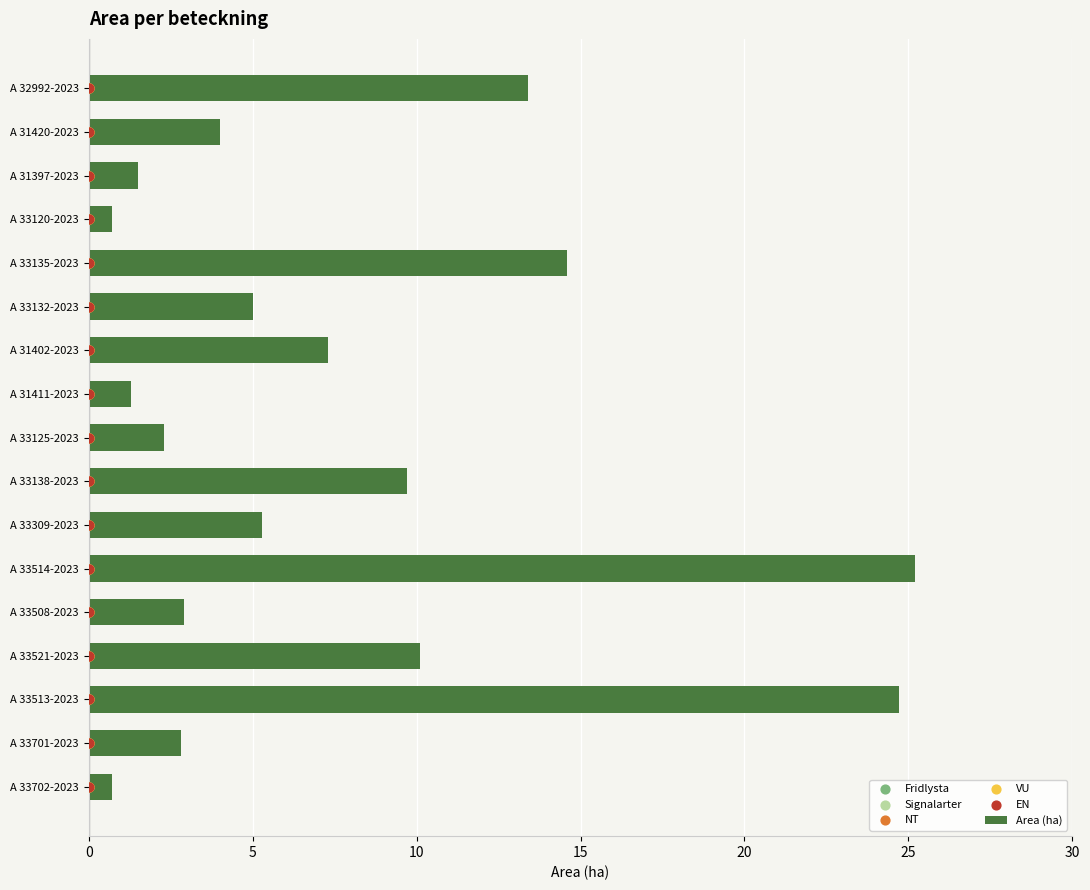

What is the sum of all Area (ha) values?

131.5